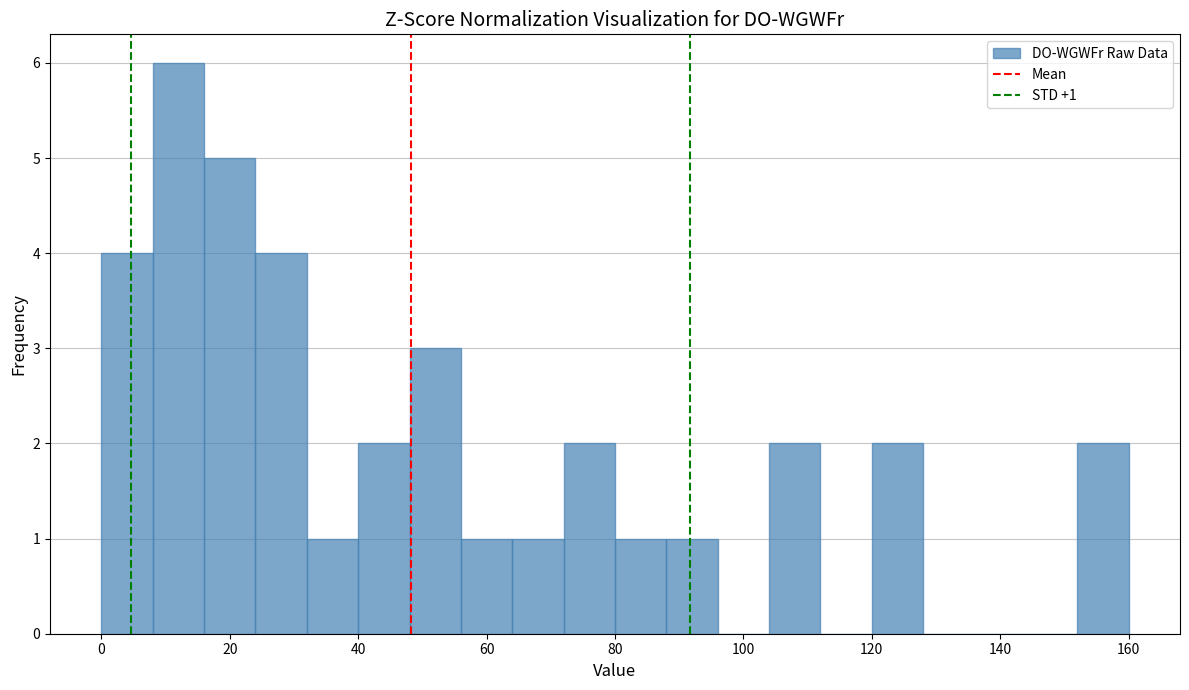

Over which range of the x-axis is the bar tallest?

8 to 16